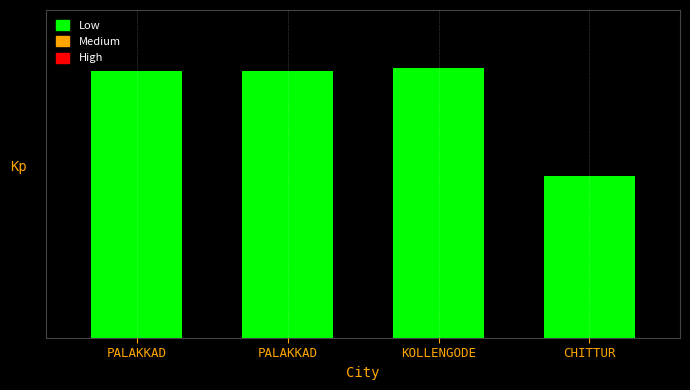

True or false: the data shows 99530494 at PALAKKAD.

False